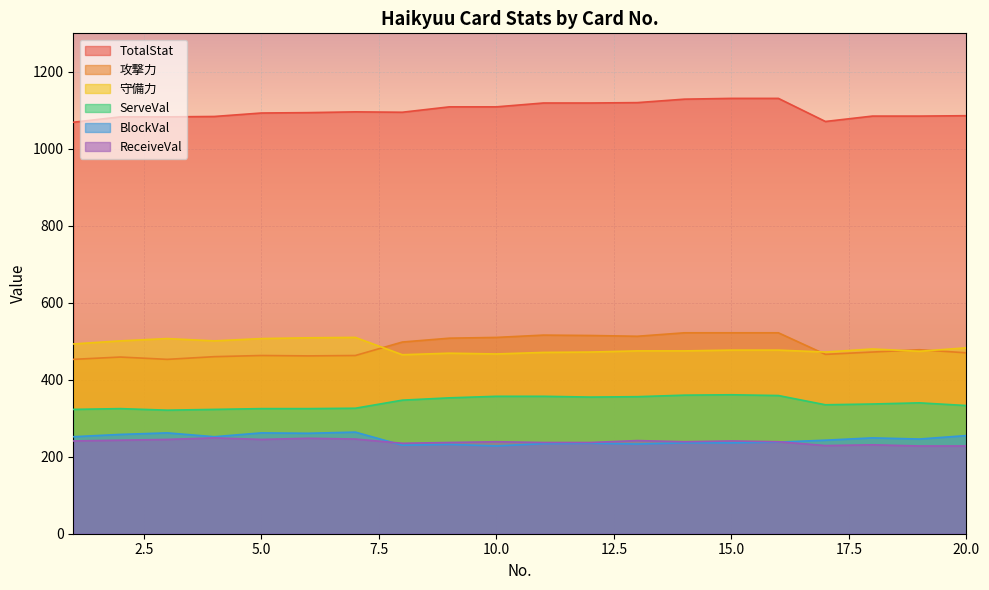

How many interior local peaks does the ServeVal series have?

3